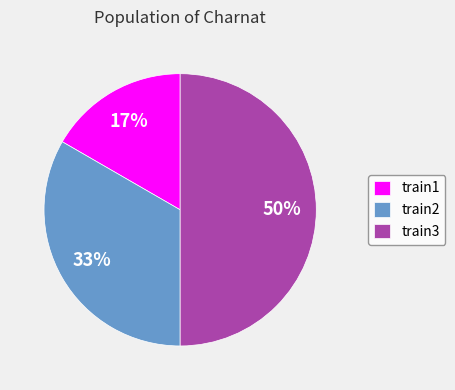

To the nearest percent, what portion does train1 represent?

17%